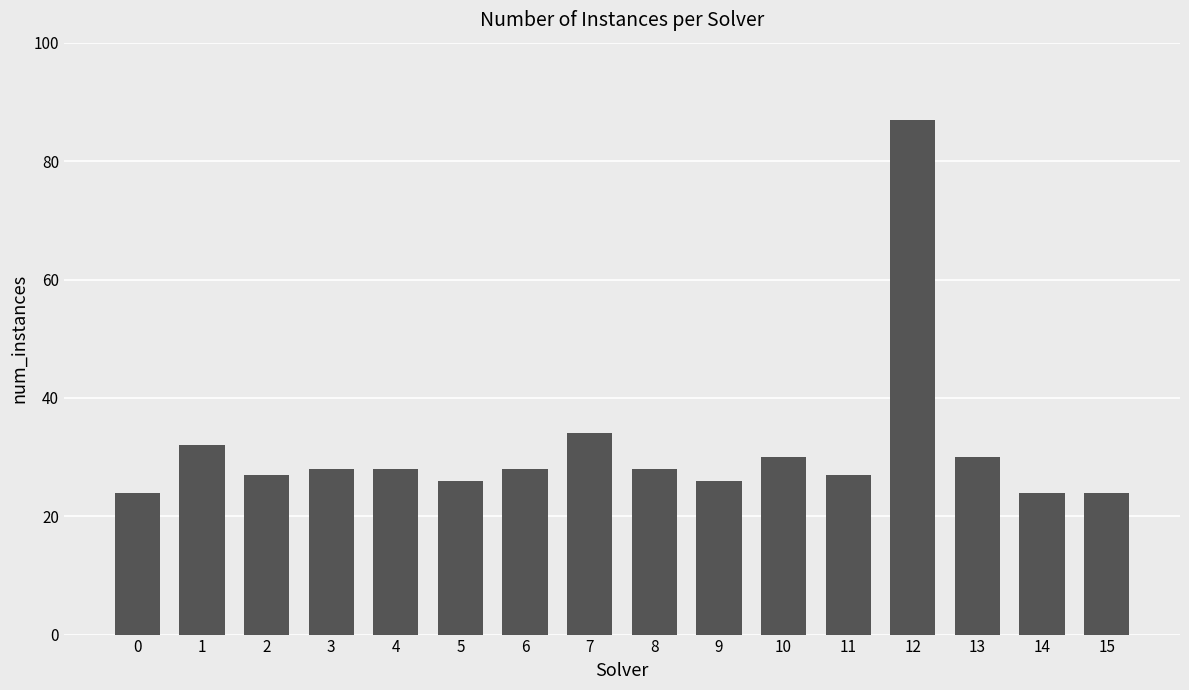

What is the sum of the values at 7 and 6?

62